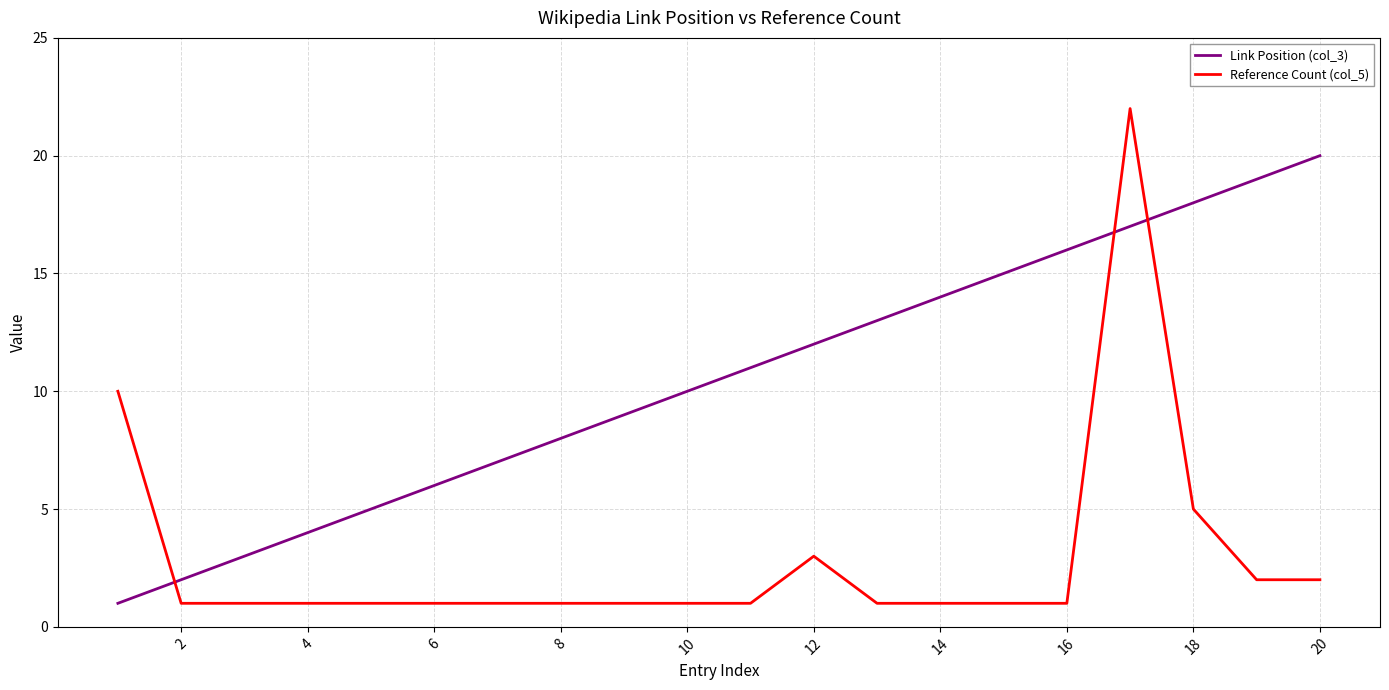

Reading right to left, extract all data points from this chart.

Link Position (col_3): 20	19	18	17	16	15	14	13	12	11	10	9	8	7	6	5	4	3	2	1
Reference Count (col_5): 2	2	5	22	1	1	1	1	3	1	1	1	1	1	1	1	1	1	1	10